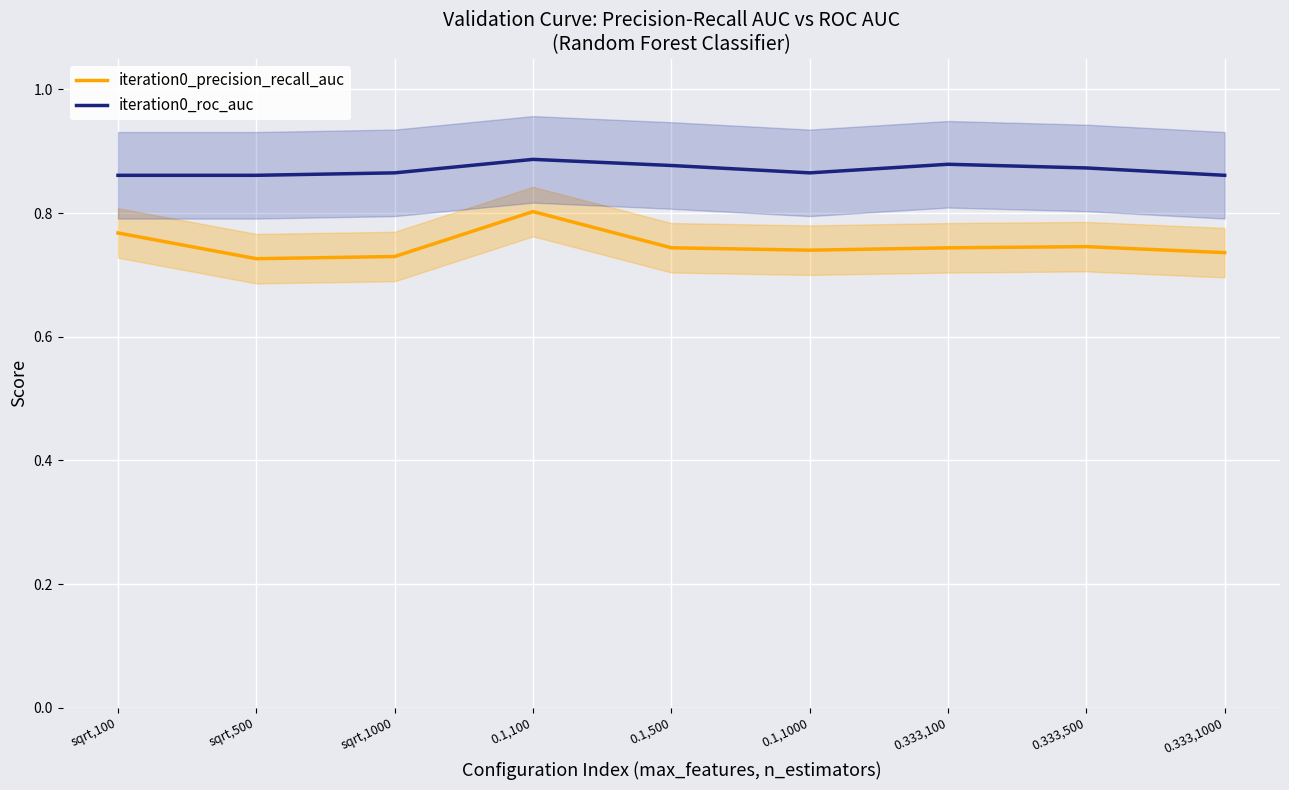

Where is iteration0_precision_recall_auc nearest to the value 0?

sqrt,500